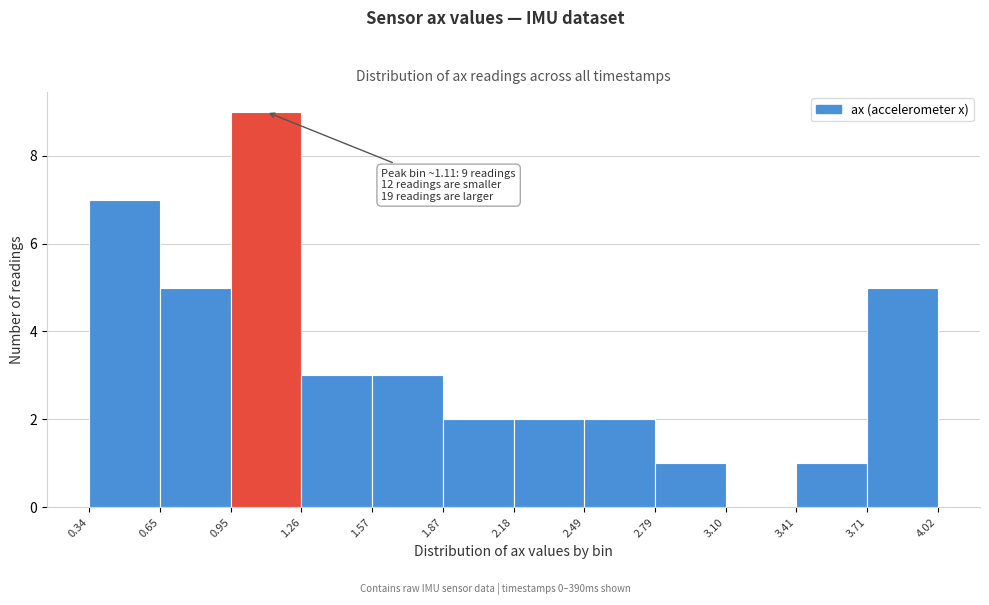

Which range on the x-axis has the tallest bar?

0.95 to 1.26